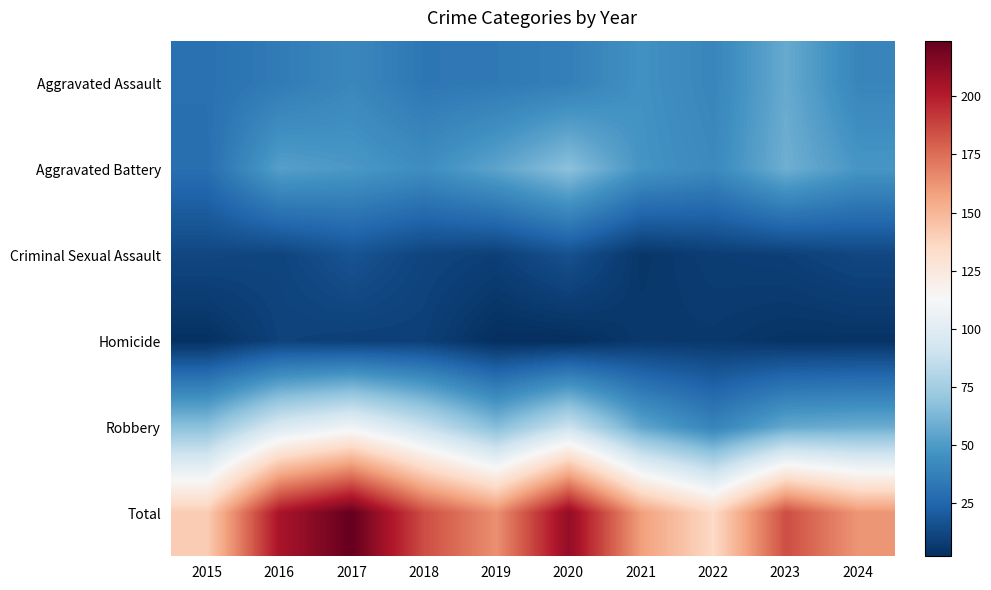

Which has a higher value, 2019 or 2022?

2022